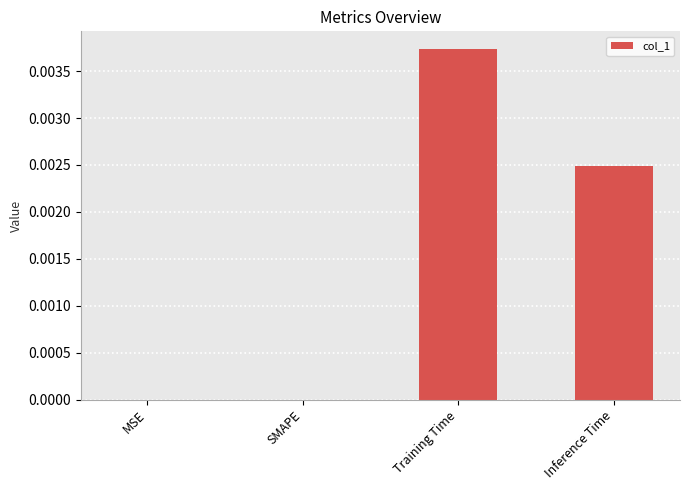

Between Inference Time and MSE, which is larger?

Inference Time